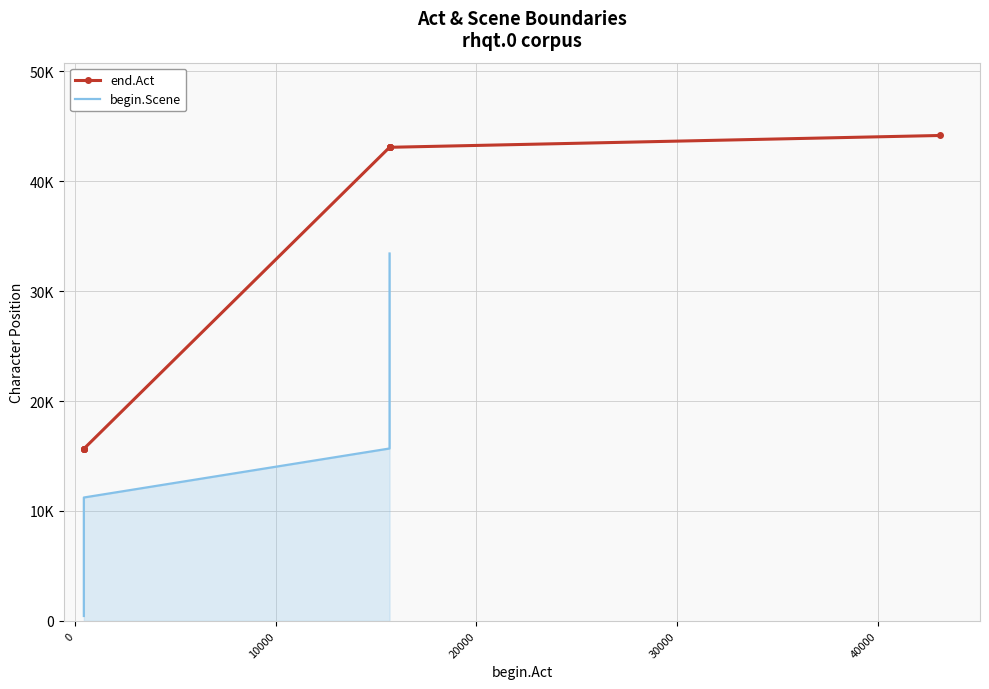

Rank the categories by value from highest to lowest.

43099, 15671, 15671, 15671, 15671, 15671, 434, 434, 434, 434